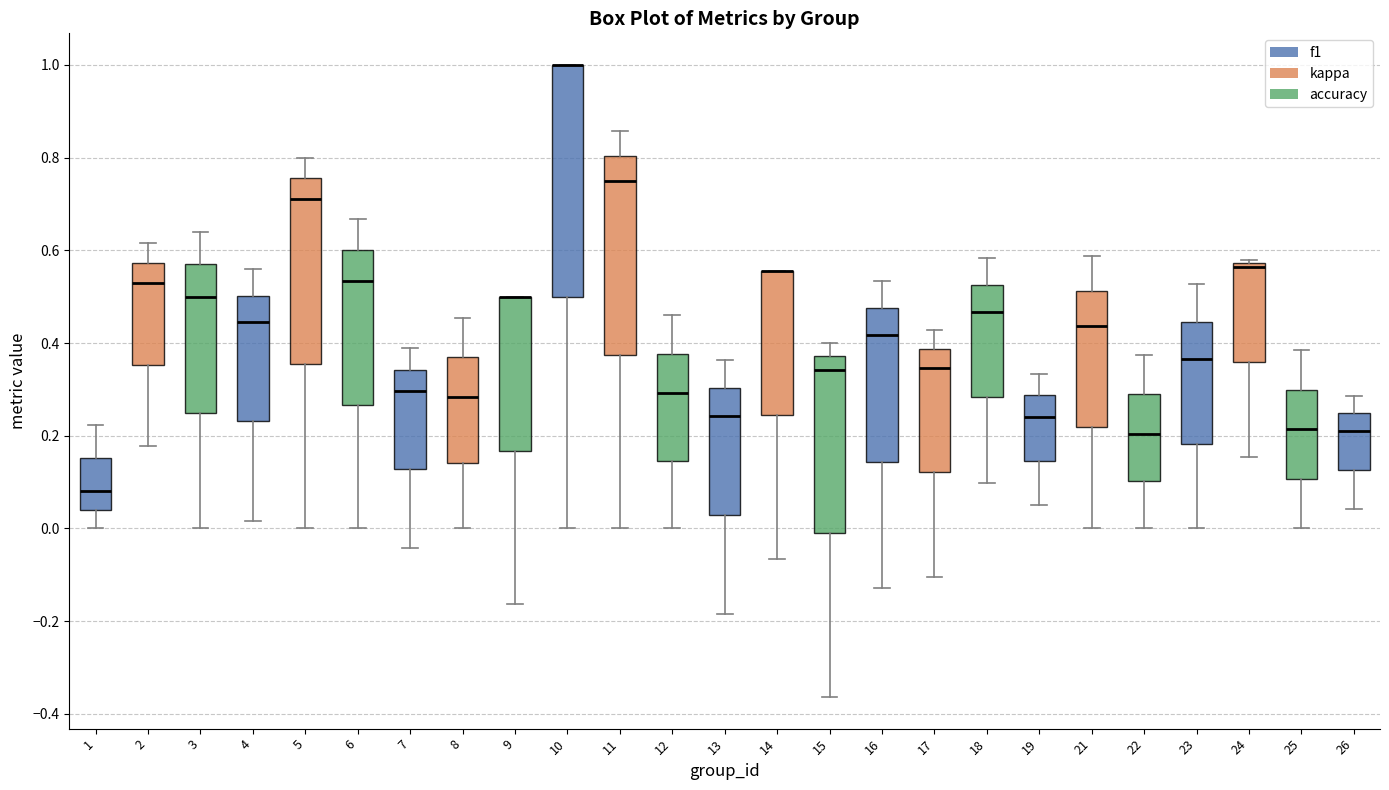

Reading left to right, read every box against the y-axis: the position of its median line, the range the box covers, and the ends of its whiskers. The values are not printed on the chart, so give them approximately, as read against the axis.

1: median 0.08, box 0.04 to 0.16, whiskers 0.00 to 0.22
2: median 0.52, box 0.36 to 0.58, whiskers 0.18 to 0.62
3: median 0.50, box 0.24 to 0.56, whiskers 0.00 to 0.64
4: median 0.44, box 0.24 to 0.50, whiskers 0.02 to 0.56
5: median 0.72, box 0.36 to 0.76, whiskers 0.00 to 0.80
6: median 0.54, box 0.26 to 0.60, whiskers 0.00 to 0.66
7: median 0.30, box 0.12 to 0.34, whiskers -0.04 to 0.38
8: median 0.28, box 0.14 to 0.36, whiskers 0.00 to 0.46
9: median 0.50 (drawn on the box's upper edge), box 0.16 to 0.50, whiskers -0.16 to 0.50
10: median 1.00 (drawn on the box's upper edge), box 0.50 to 1.00, whiskers 0.00 to 1.00
11: median 0.76, box 0.38 to 0.80, whiskers 0.00 to 0.86
12: median 0.30, box 0.14 to 0.38, whiskers 0.00 to 0.46
13: median 0.24, box 0.02 to 0.30, whiskers -0.18 to 0.36
14: median 0.56 (drawn on the box's upper edge), box 0.24 to 0.56, whiskers -0.06 to 0.56
15: median 0.34, box -0.02 to 0.38, whiskers -0.36 to 0.40
16: median 0.42, box 0.14 to 0.48, whiskers -0.12 to 0.54
17: median 0.34, box 0.12 to 0.38, whiskers -0.10 to 0.42
18: median 0.46, box 0.28 to 0.52, whiskers 0.10 to 0.58
19: median 0.24, box 0.14 to 0.28, whiskers 0.06 to 0.34
21: median 0.44, box 0.22 to 0.52, whiskers 0.00 to 0.58
22: median 0.20, box 0.10 to 0.28, whiskers 0.00 to 0.38
23: median 0.36, box 0.18 to 0.44, whiskers 0.00 to 0.52
24: median 0.56, box 0.36 to 0.58, whiskers 0.16 to 0.58 (just above the box's upper edge)
25: median 0.22, box 0.10 to 0.30, whiskers 0.00 to 0.38
26: median 0.22, box 0.12 to 0.24, whiskers 0.04 to 0.28